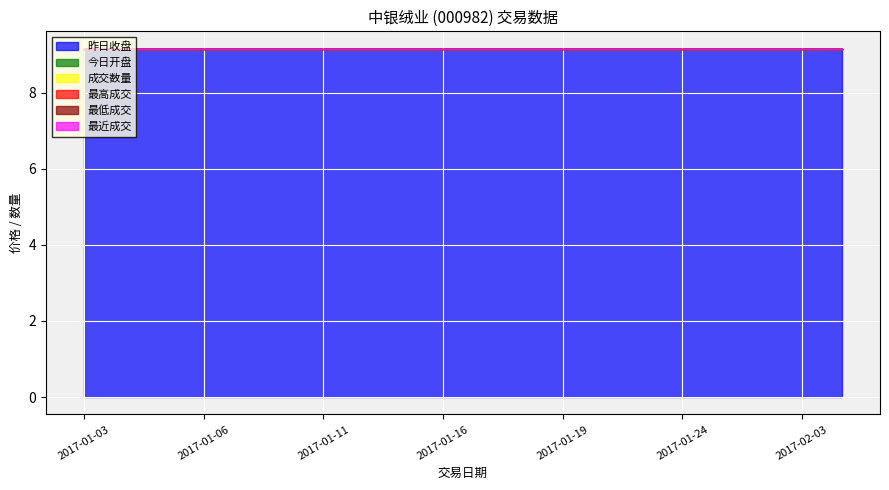

Reading left to right, what are all the values shown in this chart?

昨日收盘: 9.2	9.2	9.2	9.2	9.2	9.2	9.2	9.2	9.2	9.2	9.2	9.2	9.2	9.2	9.2	9.2	9.2	9.2	9.2	9.2
今日开盘: 0.0	0.0	0.0	0.0	0.0	0.0	0.0	0.0	0.0	0.0	0.0	0.0	0.0	0.0	0.0	0.0	0.0	0.0	0.0	0.0
成交数量: 0.0	0.0	0.0	0.0	0.0	0.0	0.0	0.0	0.0	0.0	0.0	0.0	0.0	0.0	0.0	0.0	0.0	0.0	0.0	0.0
最高成交: 0.0	0.0	0.0	0.0	0.0	0.0	0.0	0.0	0.0	0.0	0.0	0.0	0.0	0.0	0.0	0.0	0.0	0.0	0.0	0.0
最低成交: 0.0	0.0	0.0	0.0	0.0	0.0	0.0	0.0	0.0	0.0	0.0	0.0	0.0	0.0	0.0	0.0	0.0	0.0	0.0	0.0
最近成交: 0.0	0.0	0.0	0.0	0.0	0.0	0.0	0.0	0.0	0.0	0.0	0.0	0.0	0.0	0.0	0.0	0.0	0.0	0.0	0.0